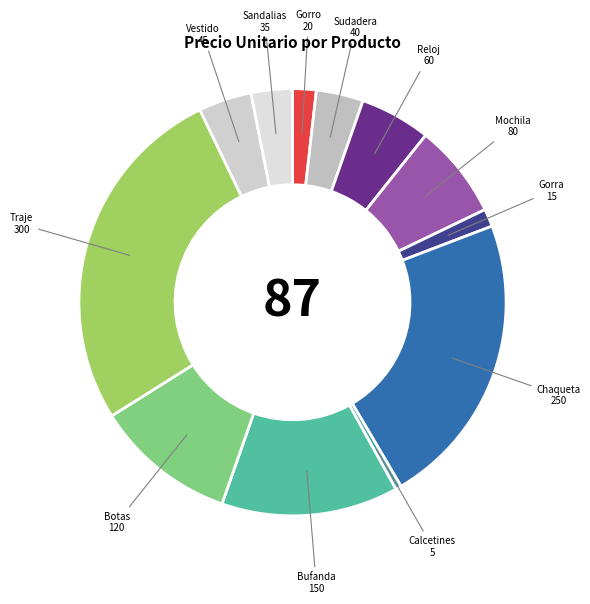

Combined, do Vestido and Gorro account for over 50%?

No